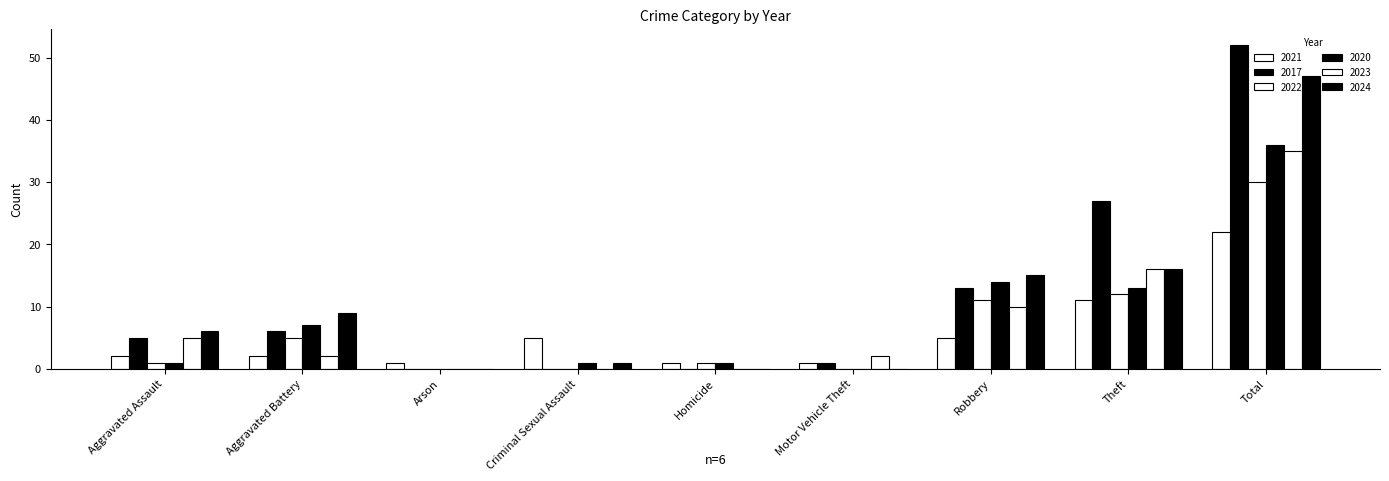

What is the difference between the second highest and minimum values in the 2020 series?

14